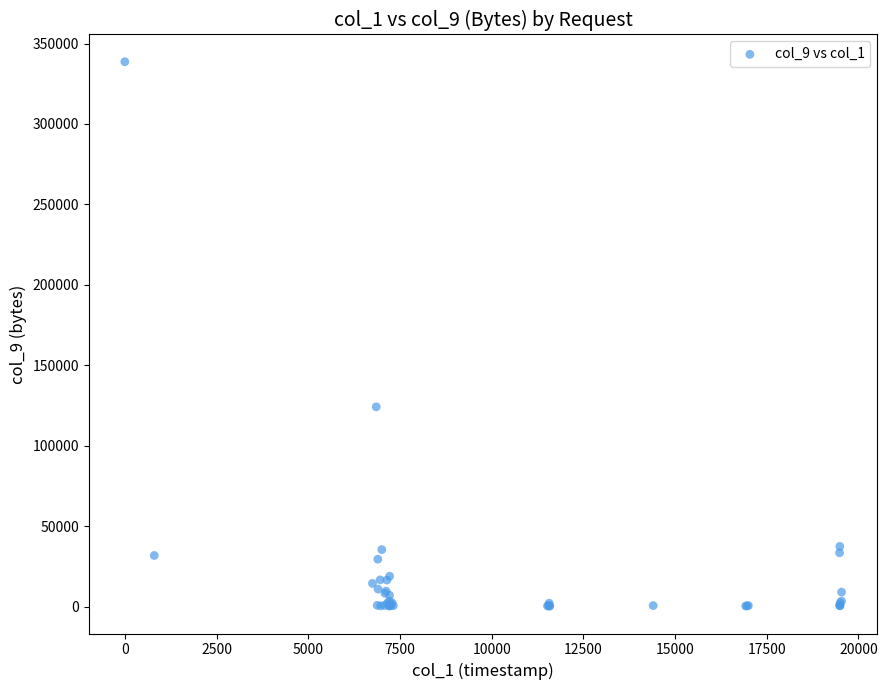

What Y value in the scatter plot is closest to 169434?

124142